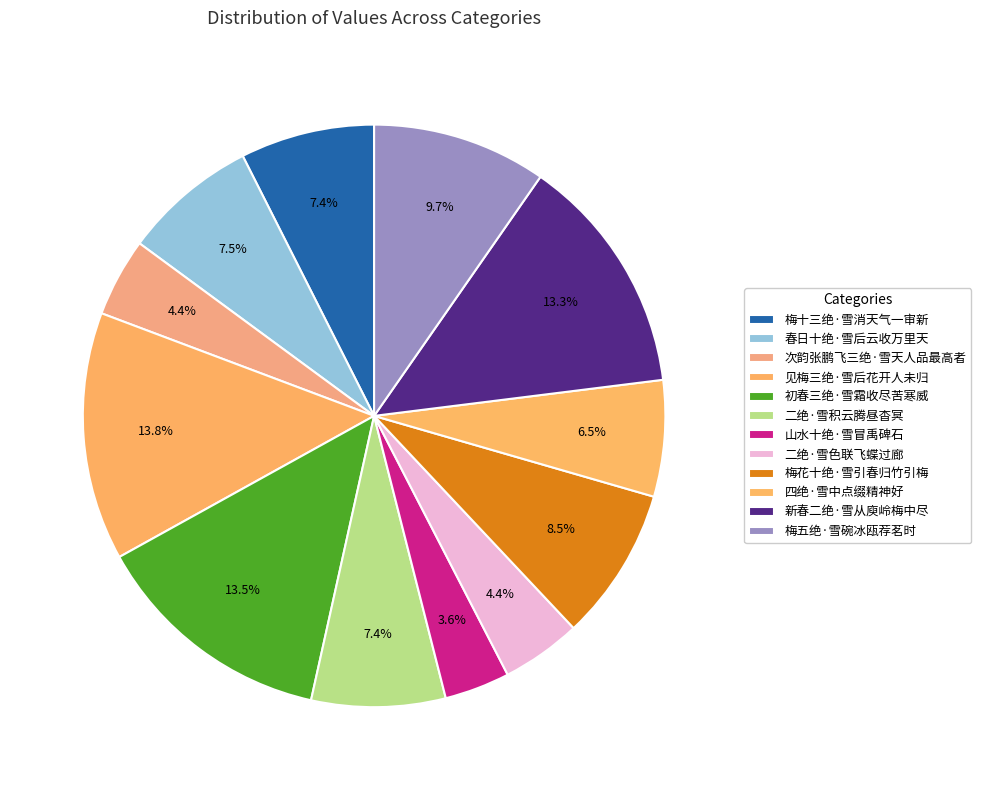

What percentage is the 梅花十绝·雪引春归竹引梅 slice, to the nearest percent?

9%